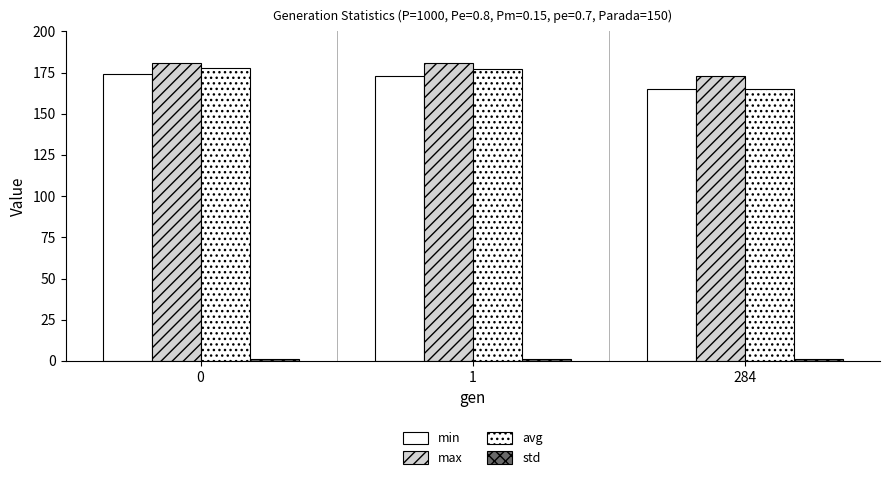

The avg series shows 99.8 at 284. True or false?

False